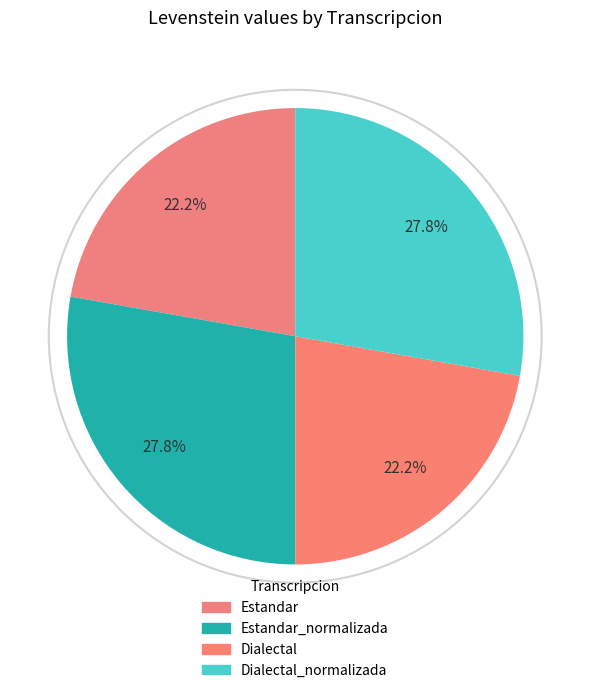

How many slices are in this pie chart?

4